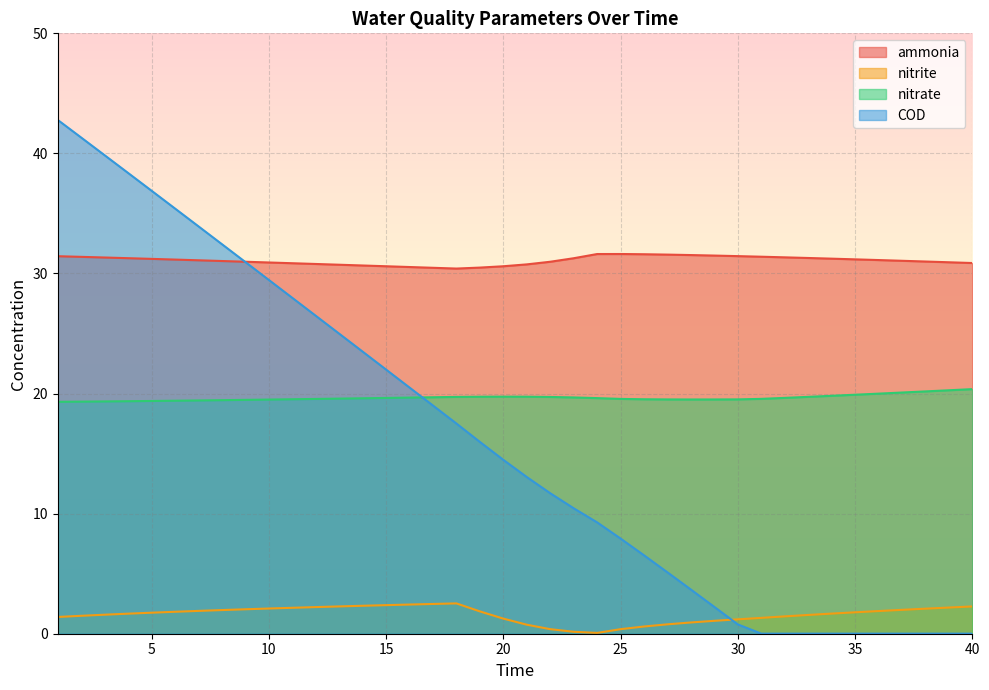

Read the nitrite value at 38.

2.1